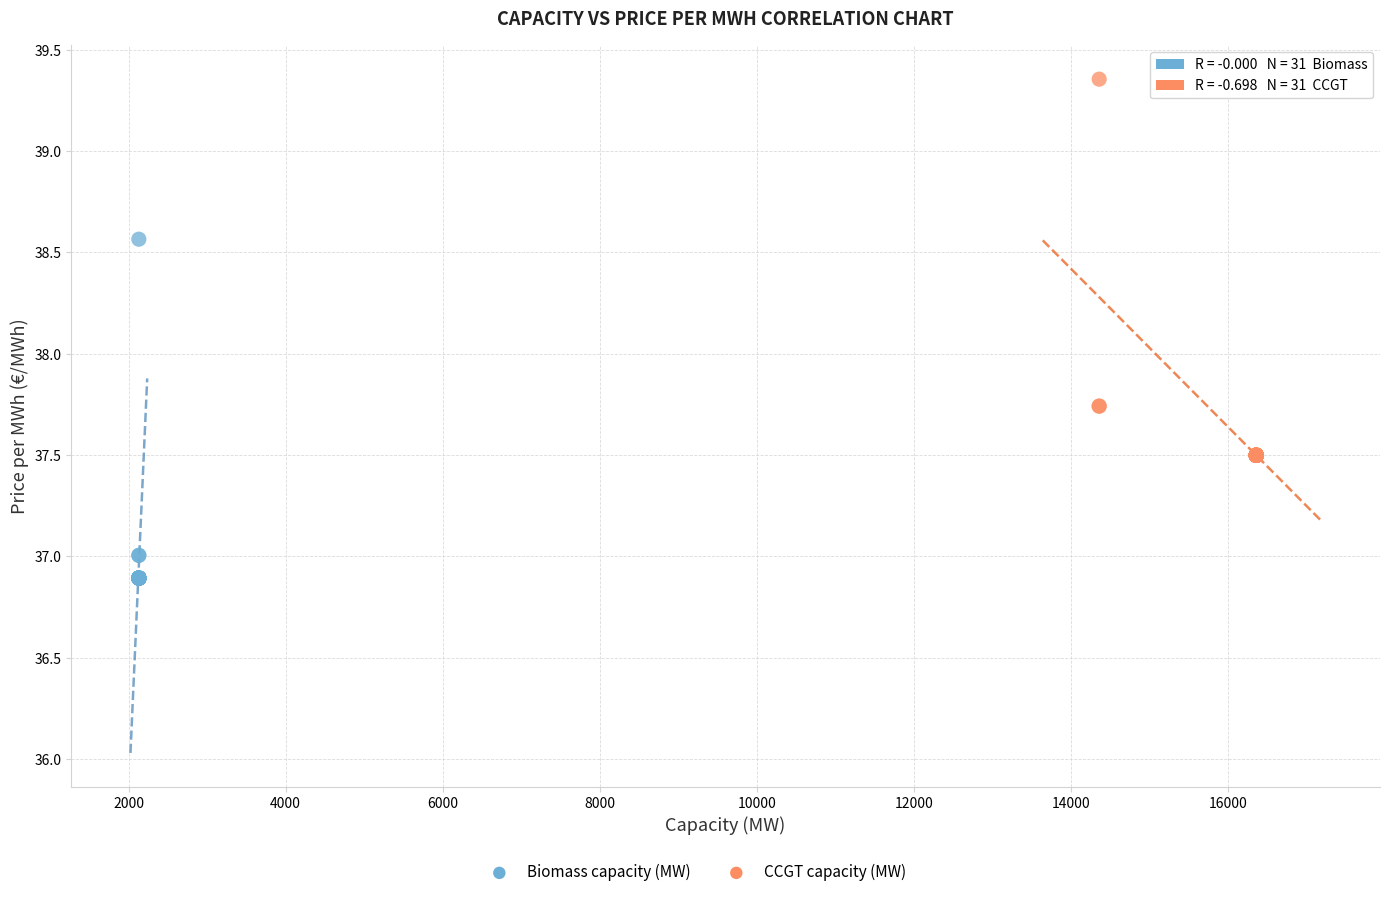

Which series reaches the maximum Y coordinate?

CCGT capacity (MW)